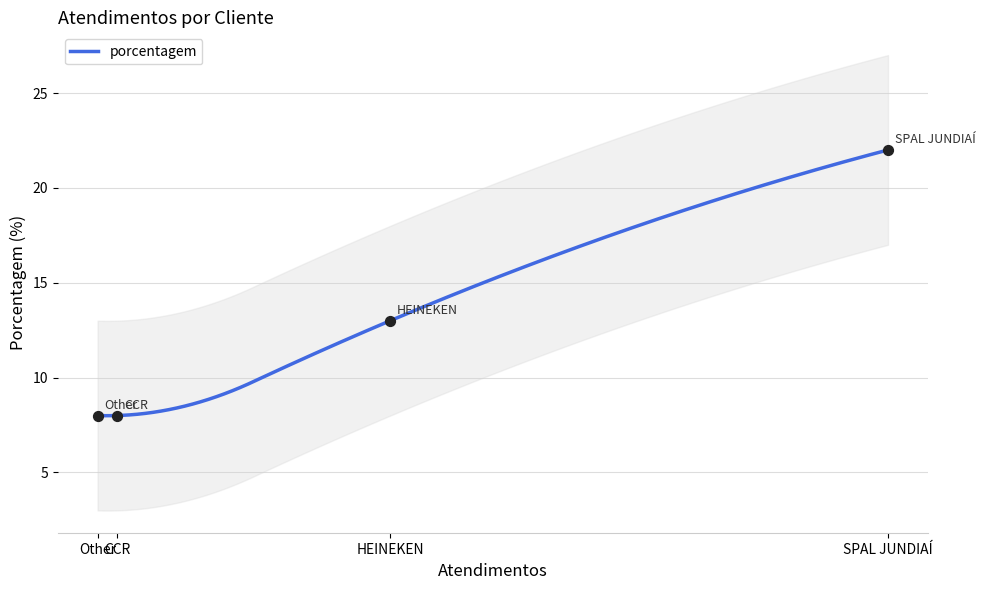

What is the change in value from SPAL JUNDIAÍ to CCR?

-14